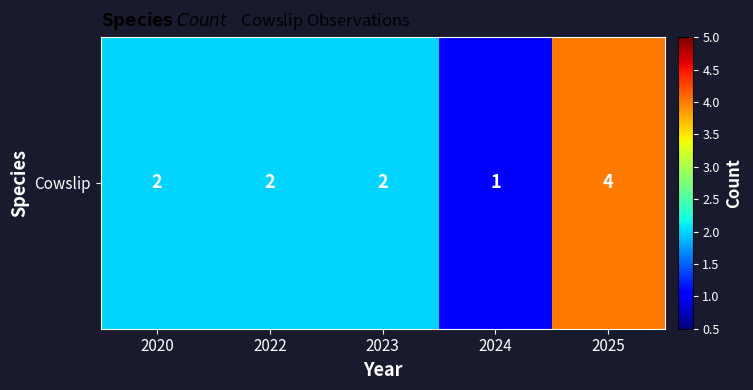

Reading left to right, list all the values displayed in this chart.

2	2	2	1	4